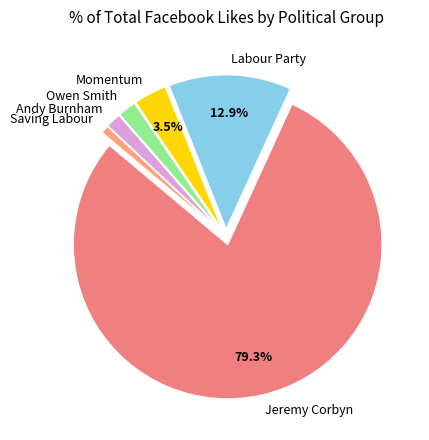

To the nearest percent, what percentage of the pie is Jeremy Corbyn?

79%